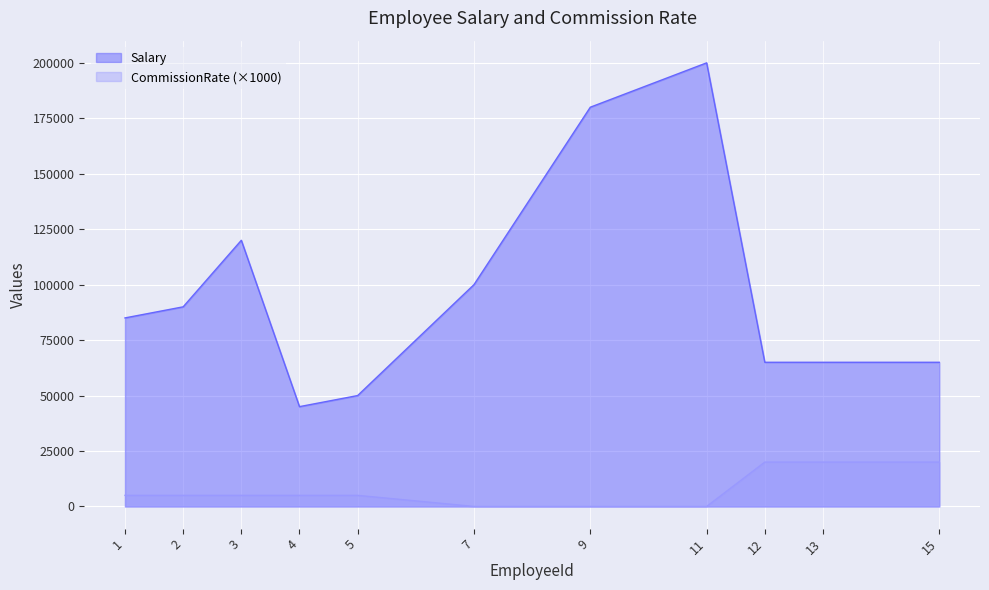

At which category does Salary reach its first local valley?

4